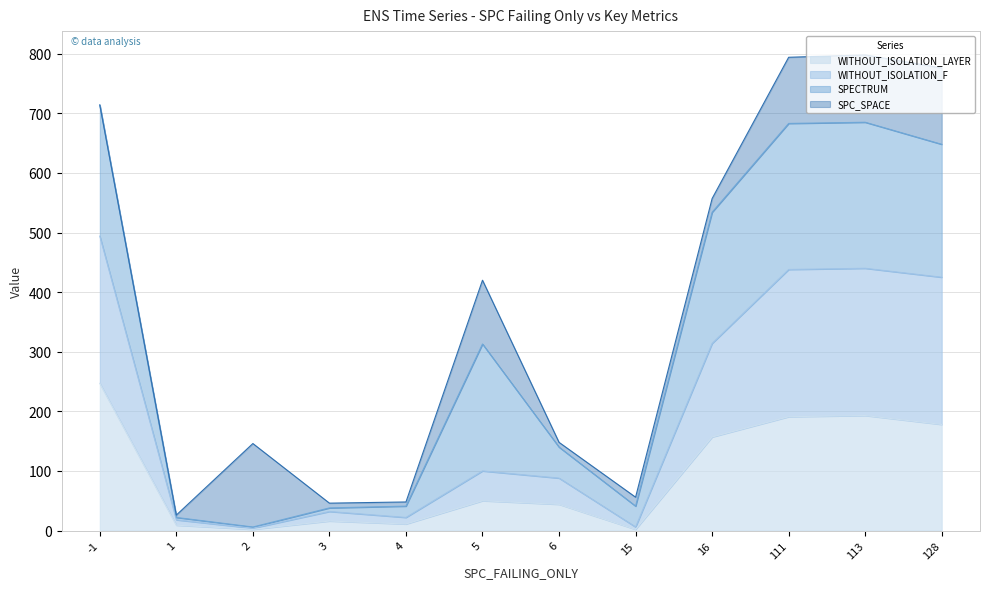

True or false: WITHOUT_ISOLATION_F and WITHOUT_ISOLATION_LAYER cross at least once.

False